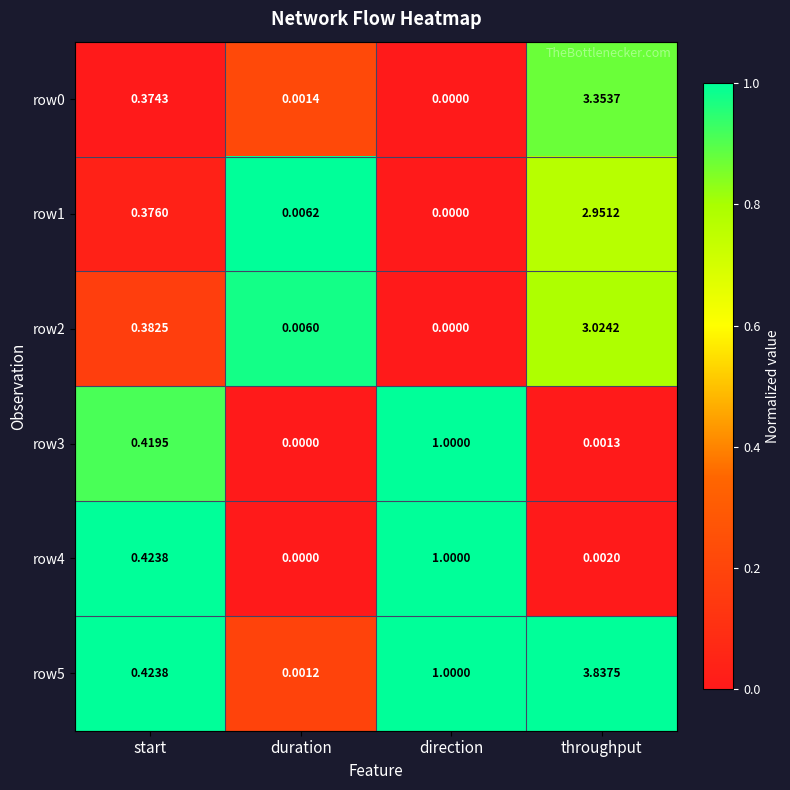

At which label is row1 closest to 1?

start